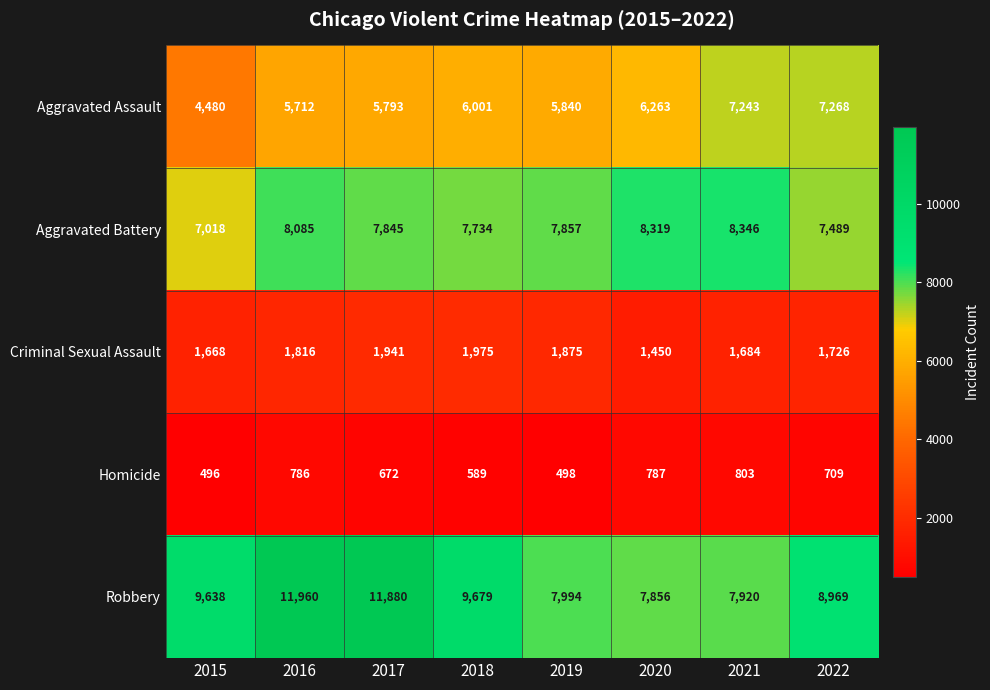

Between 2016 and 2018, which series saw the biggest shift?

Robbery